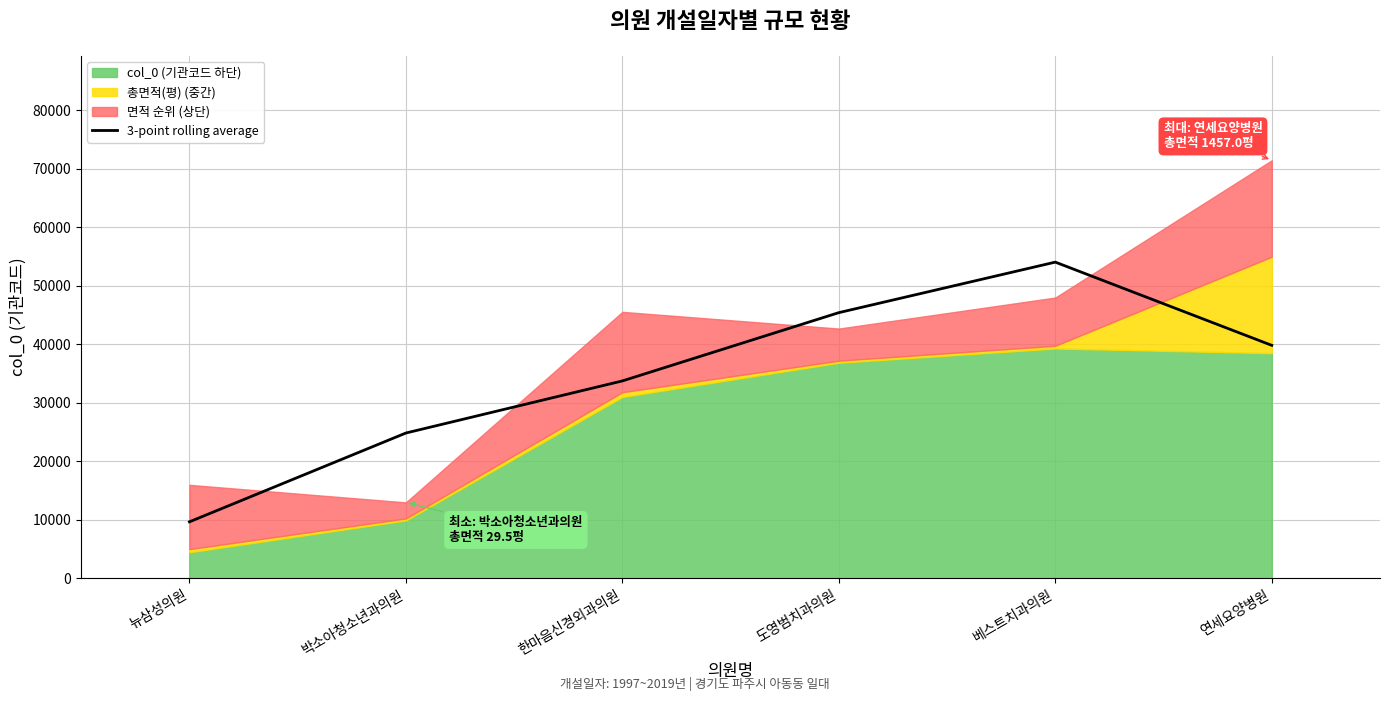

Is it true that 3-point rolling average equals 14555.4 at 뉴삼성의원?

False